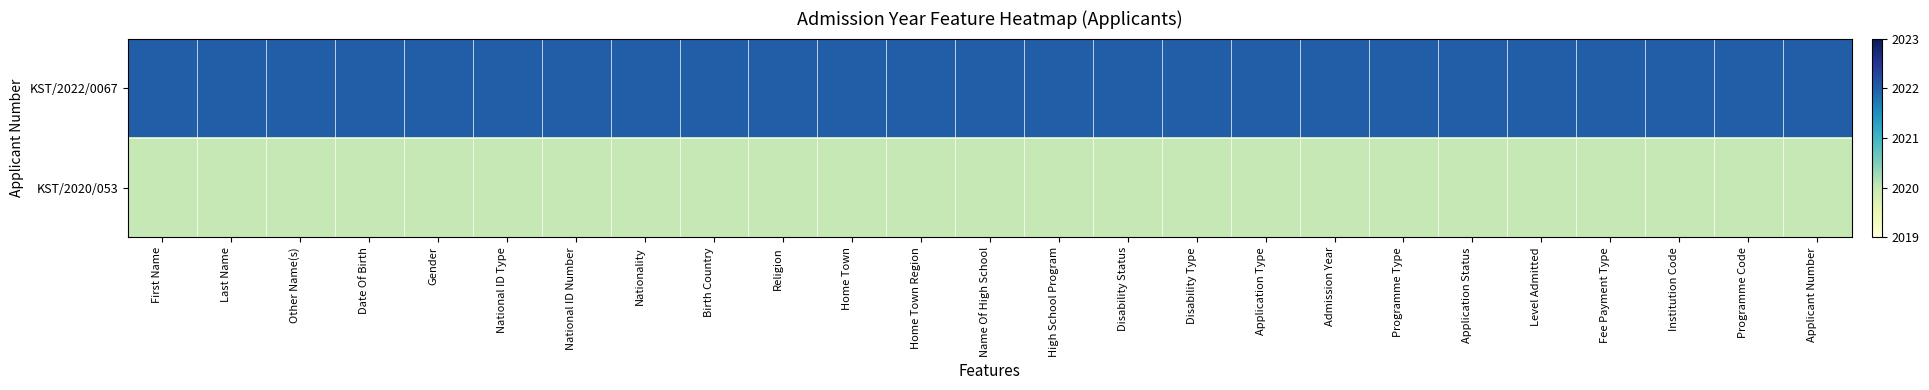

List the series in order of their overall mean, lowest first.

KST/2020/053, KST/2022/0067